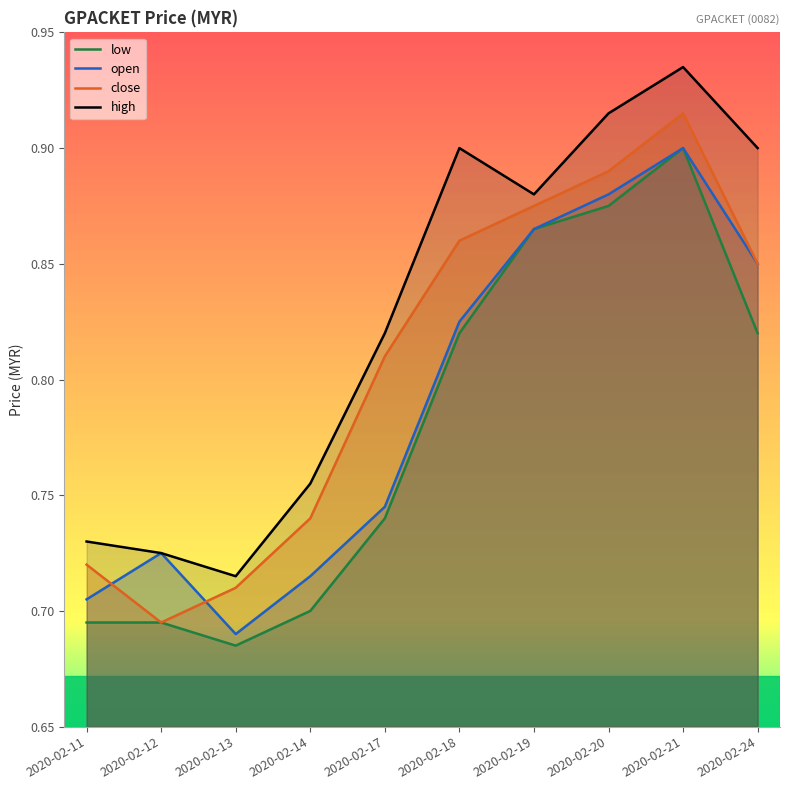

Does the chart display data point markers on the line(s)?

No